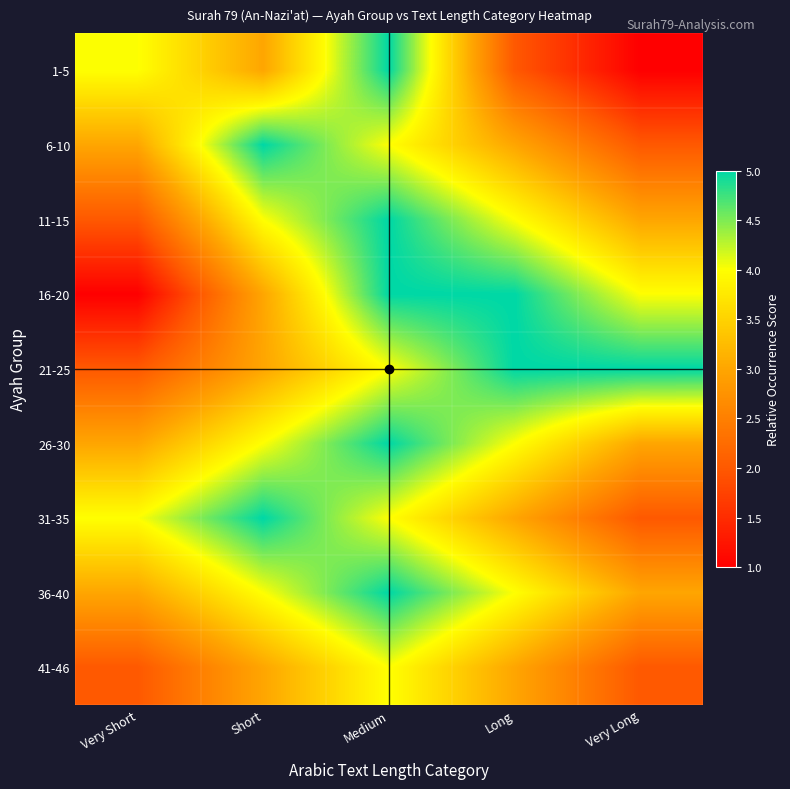

At how many categories does at least one series exceed 3?

5